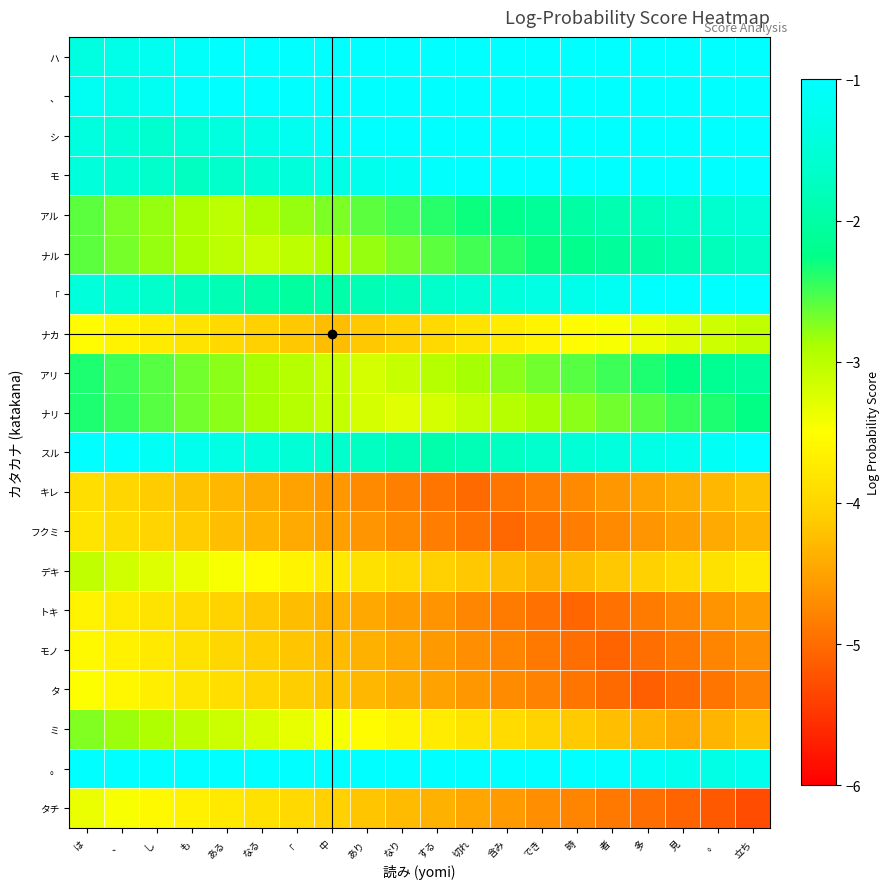

Which has a higher value, 時 or 見?

時